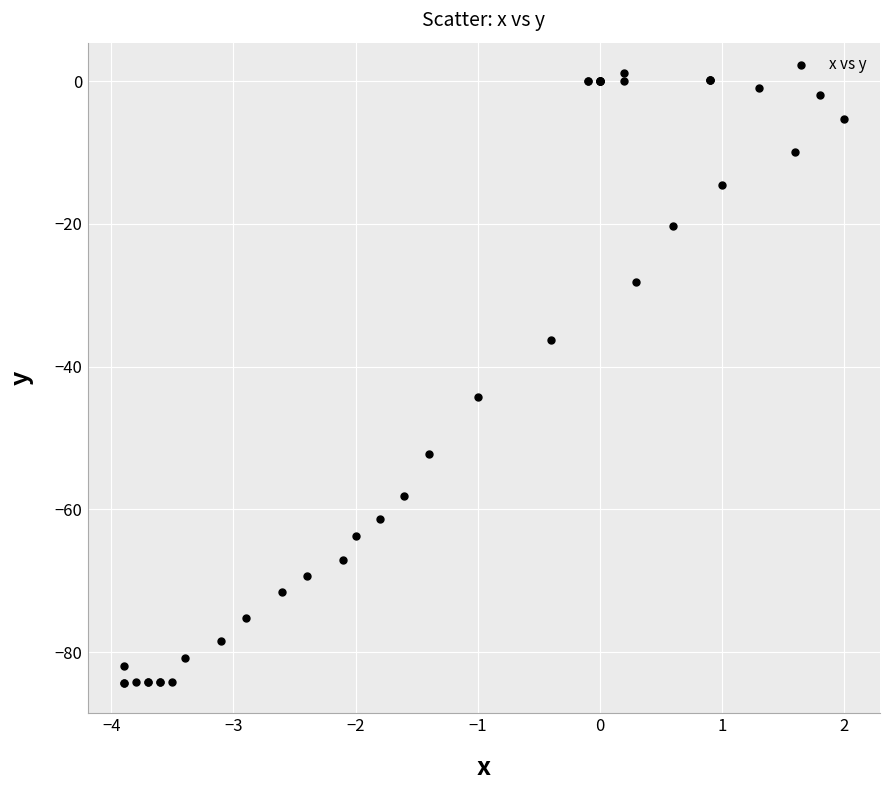

What Y value in the scatter plot is closest to -41?

-44.3